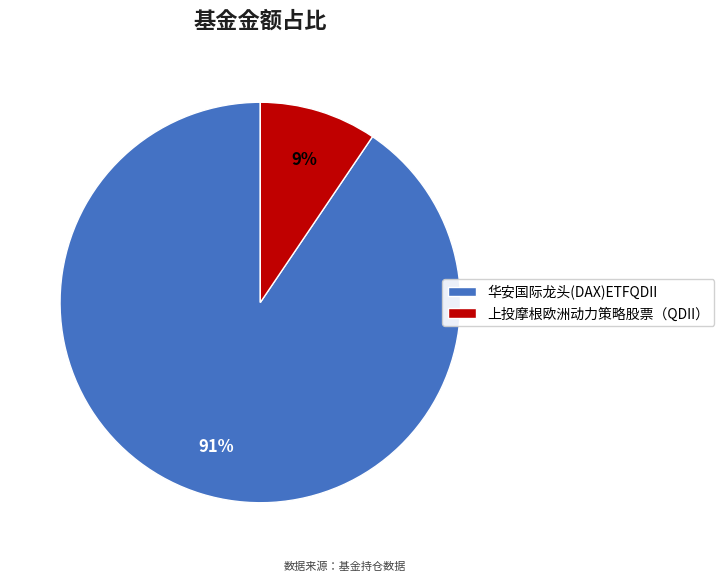

What percentage is the 上投摩根欧洲动力策略股票（QDII） slice, to the nearest percent?

9%